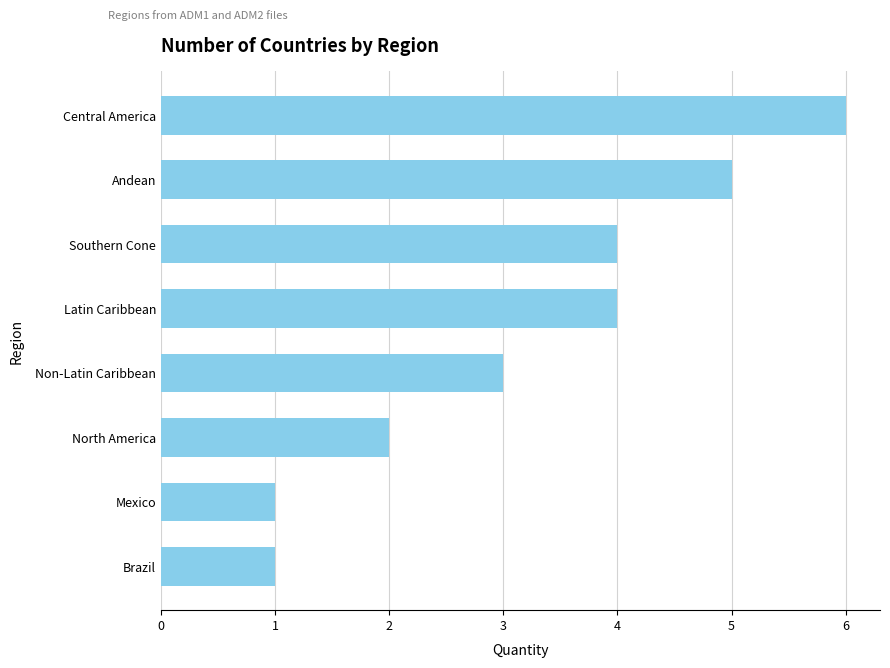

What is the maximum value shown in the chart?

6